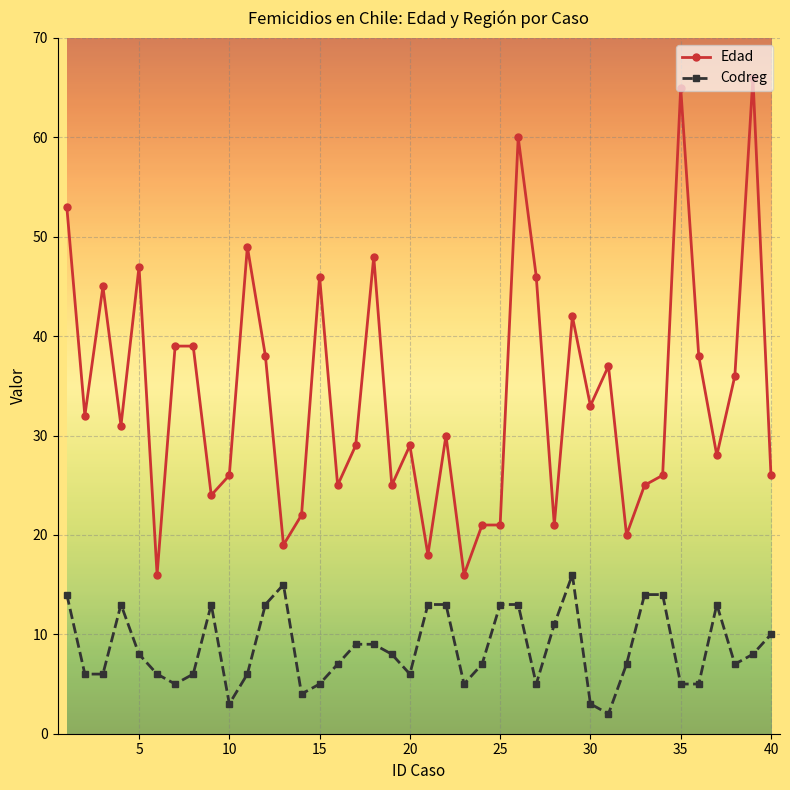

What is the minimum value for Codreg?

2